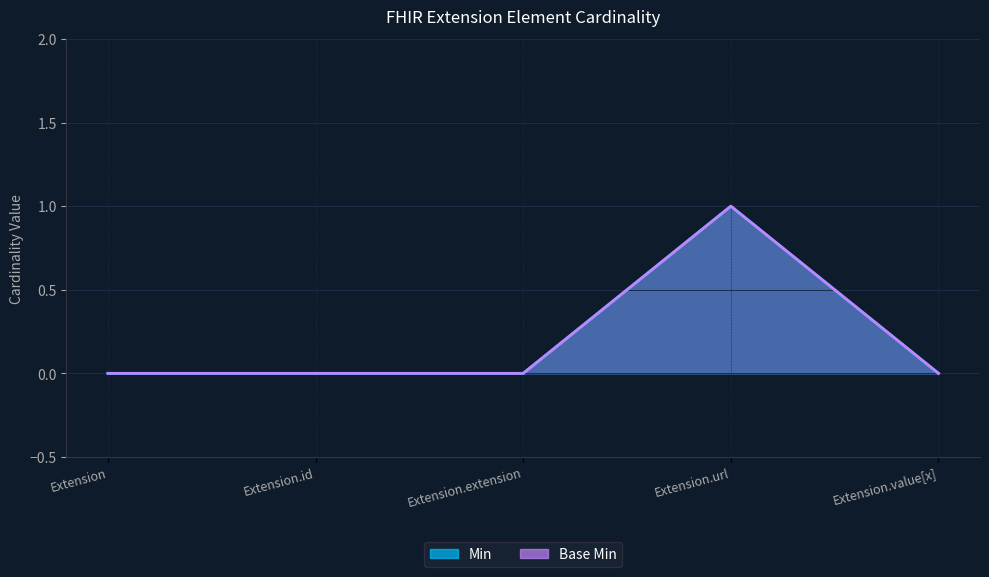

Which series changed the most between Extension.id and Extension.value[x]?

Min